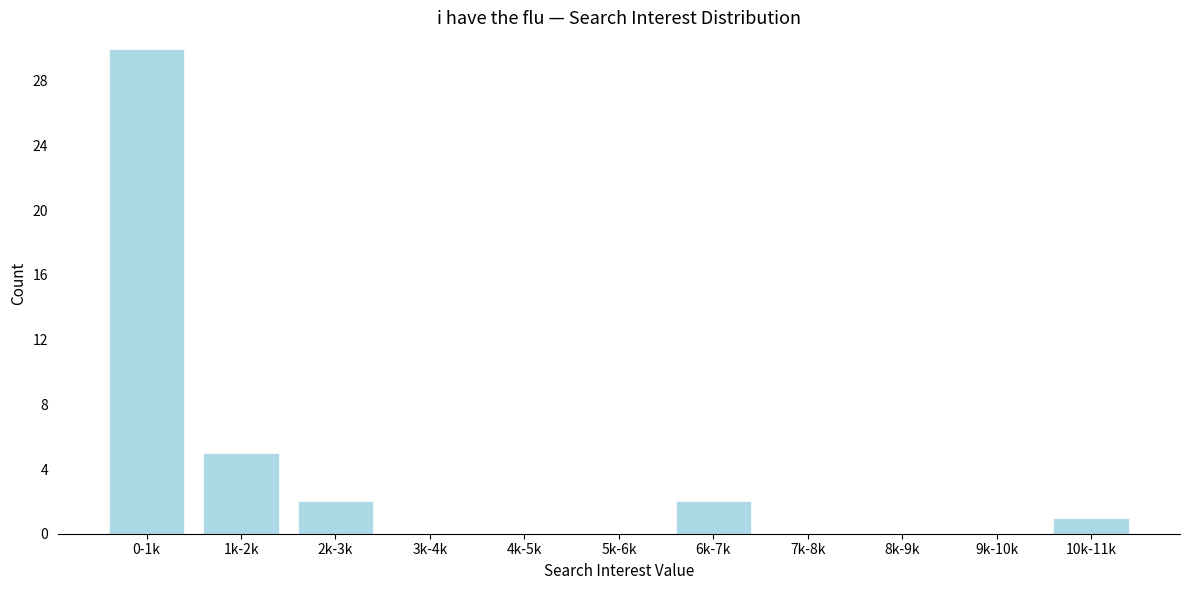

Reading left to right, transcribe all the data shown in this chart.

0-1k=30	1k-2k=5	2k-3k=2	3k-4k=0	4k-5k=0	5k-6k=0	6k-7k=2	7k-8k=0	8k-9k=0	9k-10k=0	10k-11k=1